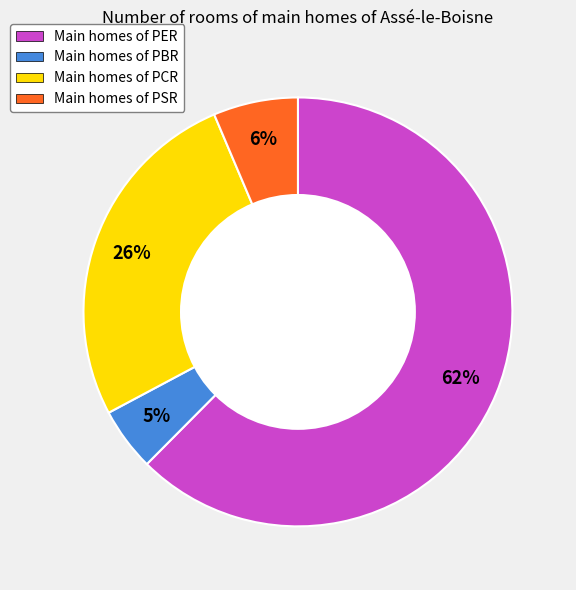

Does Main homes of PER account for over 50% of the chart?

Yes